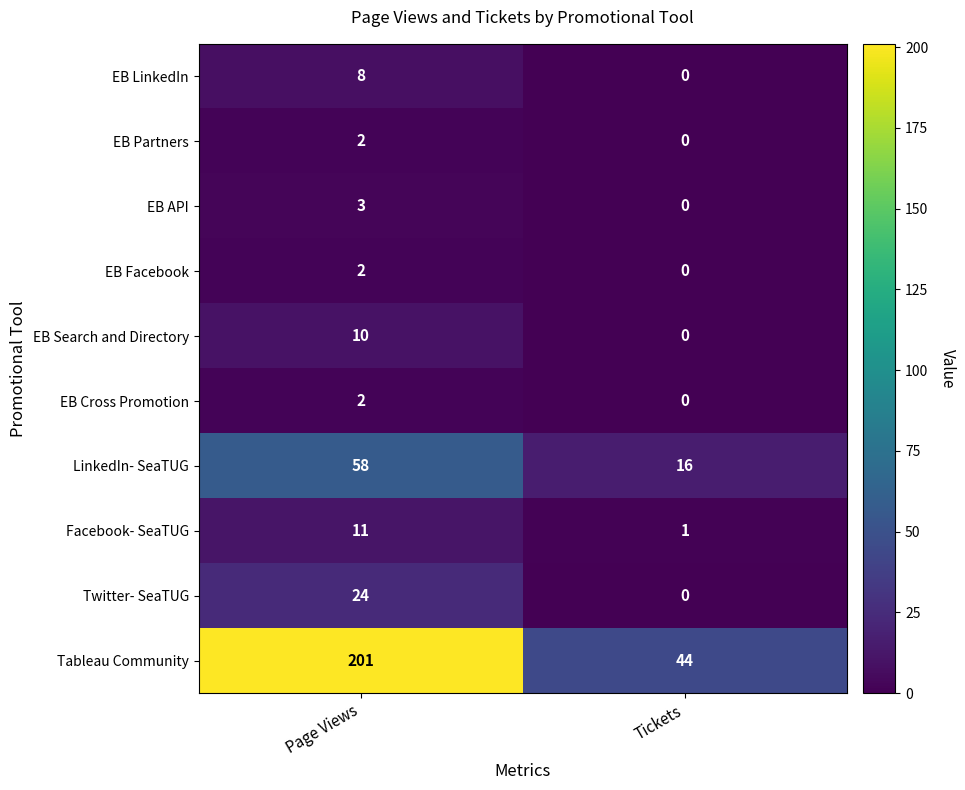

The value of EB Partners at Page Views is 1. True or false?

False